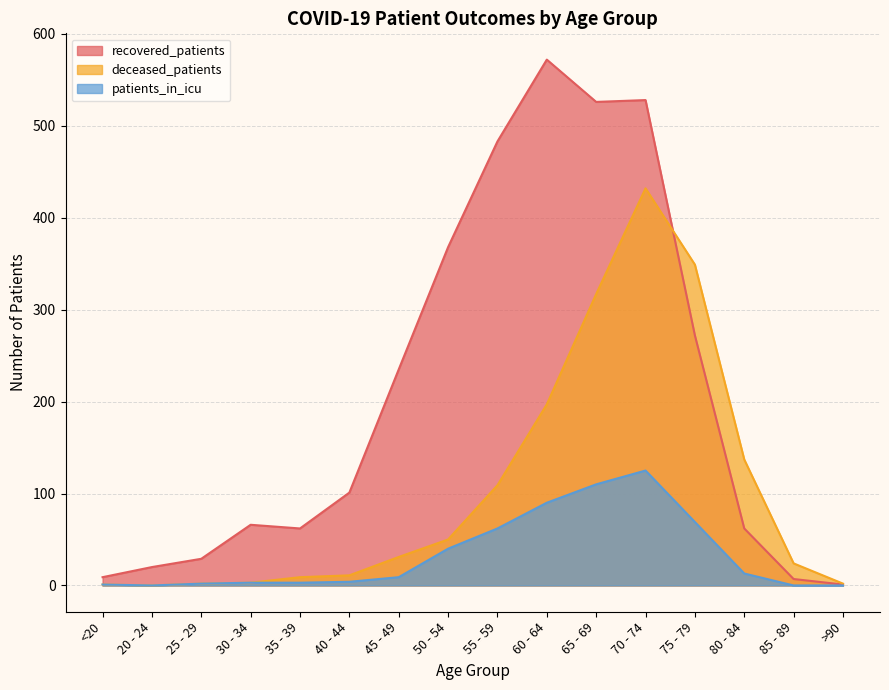

Reading left to right, what are all the values shown in this chart?

recovered_patients: <20=9	20 - 24=20	25 - 29=29	30 - 34=66	35 - 39=62	40 - 44=101	45 - 49=235	50 - 54=368	55 - 59=483	60 - 64=572	65 - 69=526	70 - 74=528	75 - 79=272	80 - 84=62	85 - 89=7	>90=1
deceased_patients: <20=1	20 - 24=0	25 - 29=2	30 - 34=3	35 - 39=9	40 - 44=11	45 - 49=31	50 - 54=50	55 - 59=109	60 - 64=197	65 - 69=317	70 - 74=432	75 - 79=349	80 - 84=137	85 - 89=24	>90=2
patients_in_icu: <20=1	20 - 24=0	25 - 29=2	30 - 34=3	35 - 39=3	40 - 44=4	45 - 49=9	50 - 54=40	55 - 59=62	60 - 64=90	65 - 69=110	70 - 74=125	75 - 79=69	80 - 84=13	85 - 89=0	>90=0